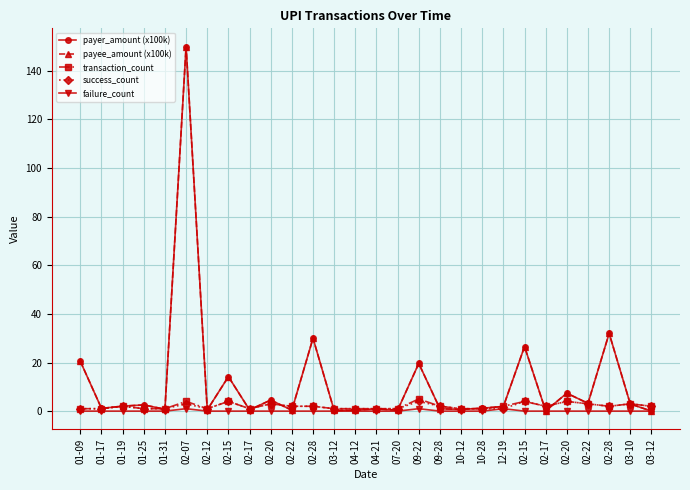

How many data points in payer_amount (x100k) are less than 1?

12